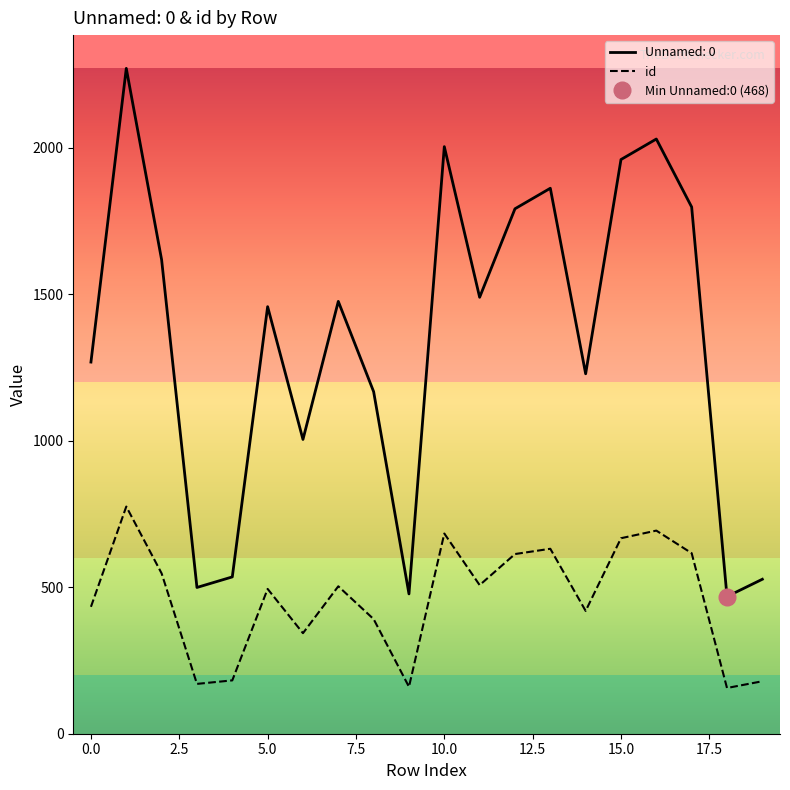

True or false: Unnamed: 0 and id cross at least once.

False